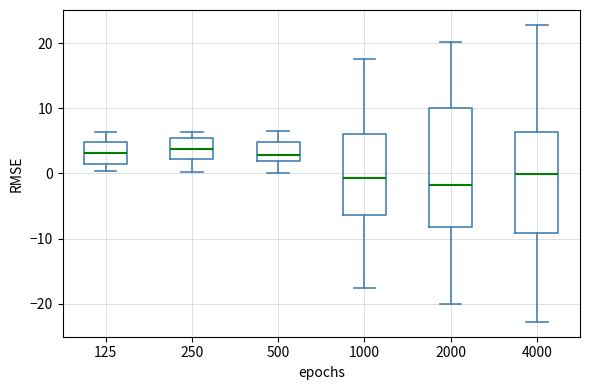

Reading left to right, transcribe this box plot: for each box, give where its median line is, the range the box spans, and where its two whiskers end, as read against the y-axis. The values are not printed on the chart, so give them approximately, as read against the axis.

125: median 3, box 1 to 5, whiskers 0 to 6
250: median 4, box 2 to 5, whiskers 0 to 6
500: median 3, box 2 to 5, whiskers 0 to 6
1000: median -1, box -6 to 6, whiskers -18 to 18
2000: median -2, box -8 to 10, whiskers -20 to 20
4000: median 0, box -9 to 6, whiskers -23 to 23